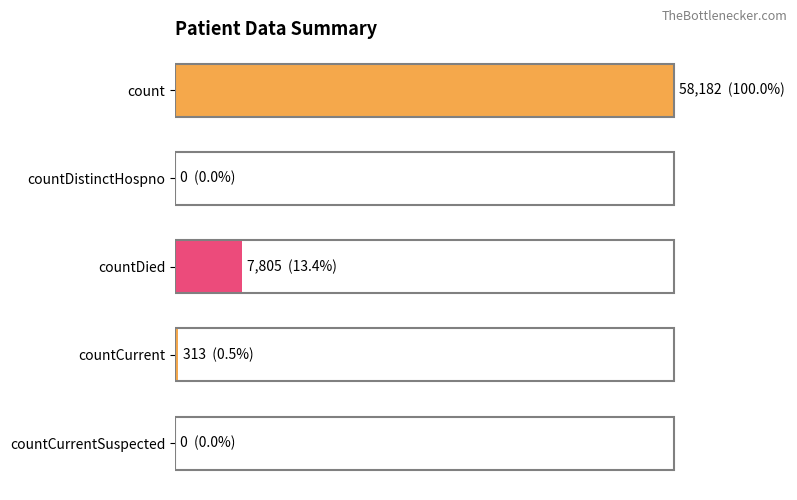

At which label is the value closest to 29091?

countDied